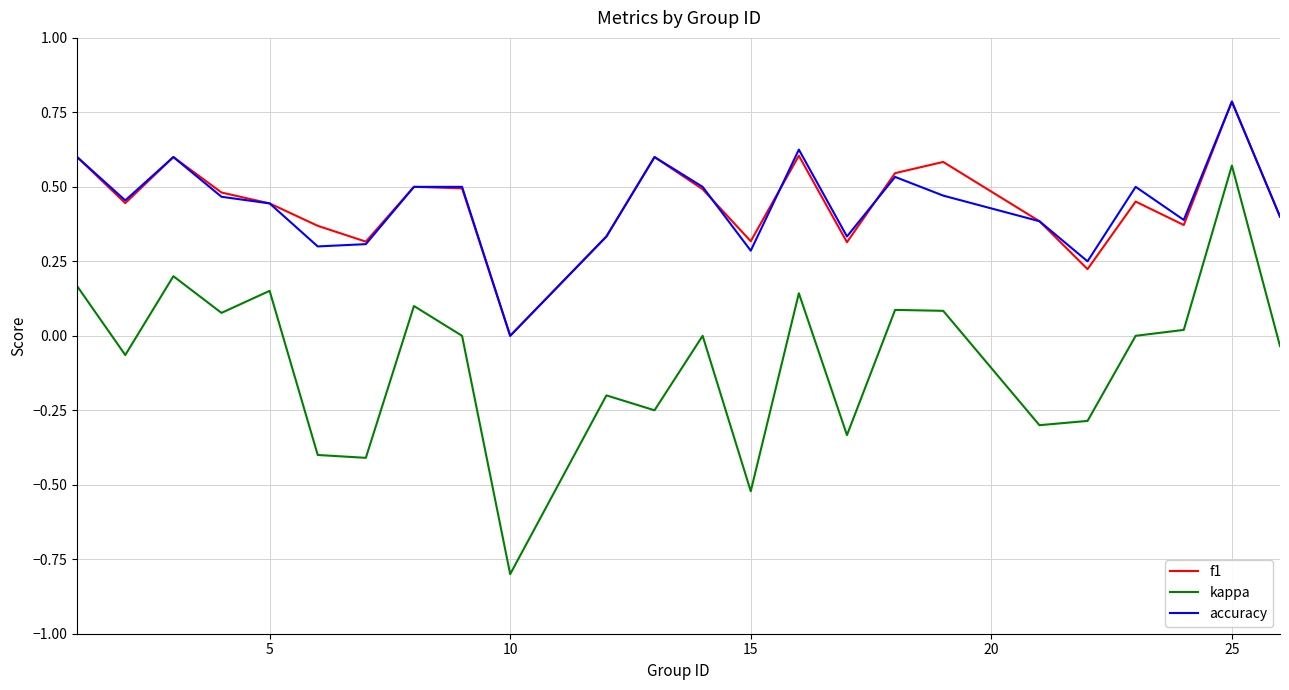

What is the difference between the maximum and minimum values in the accuracy series?

0.8